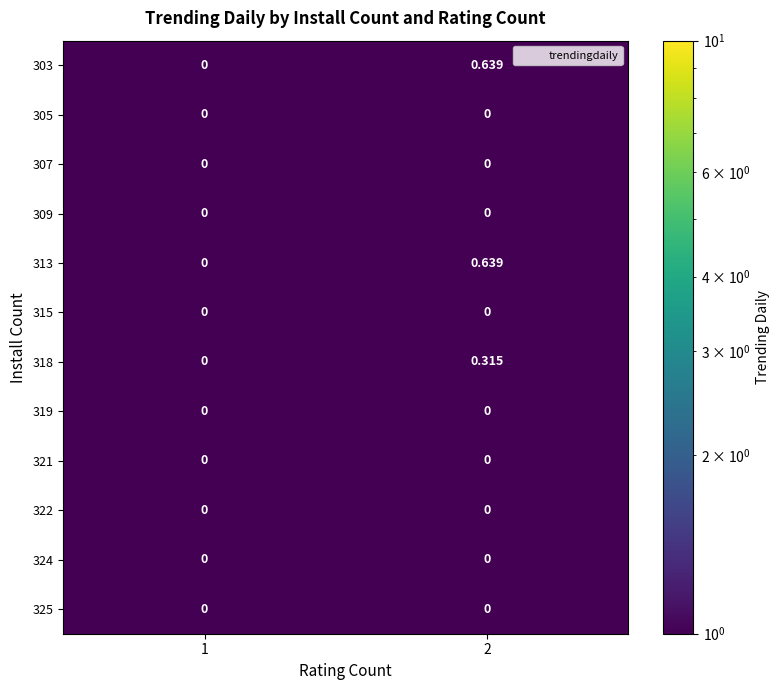

Is the value of 303 at 2 greater than the value of 307 at 1?

Yes